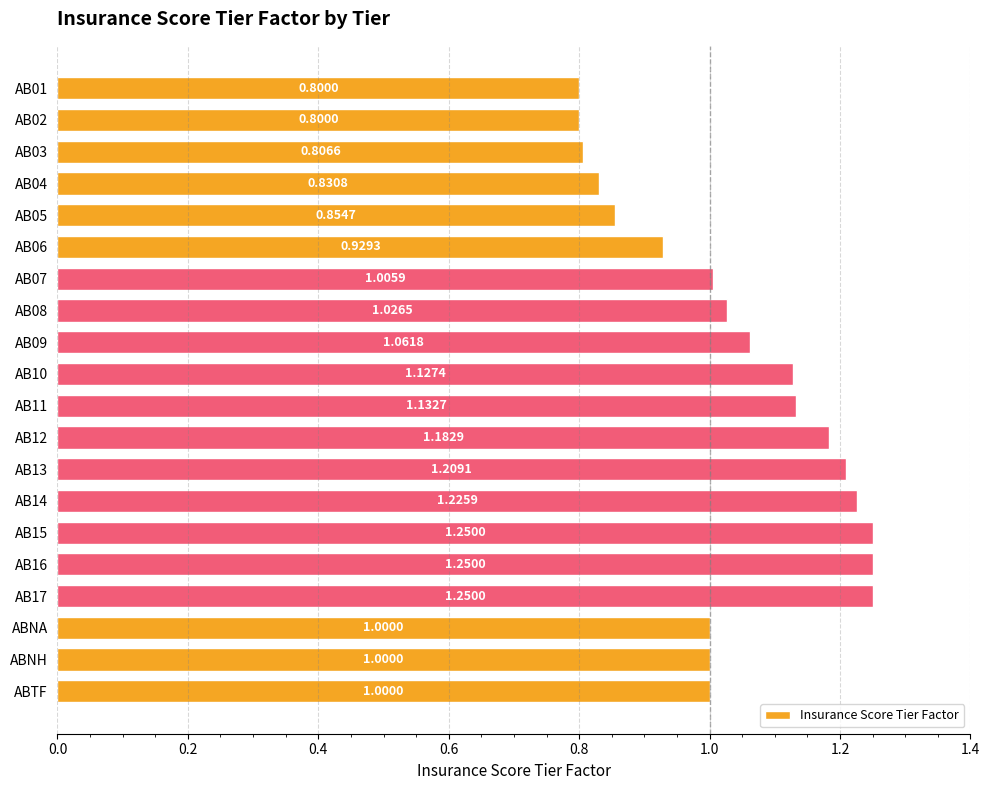

What is the sum of all values?

20.7